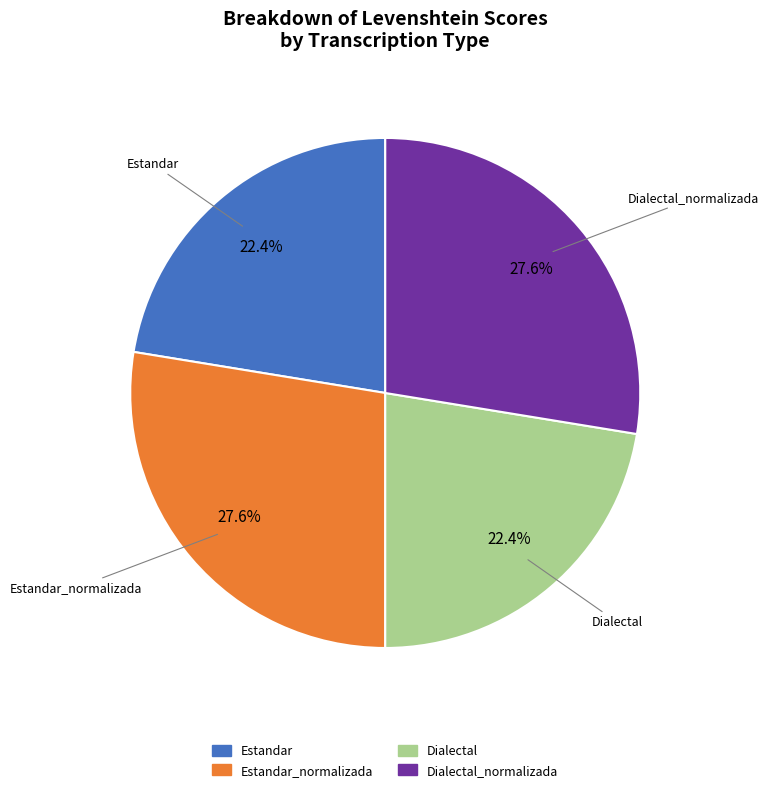

How many segments does this pie chart have?

4